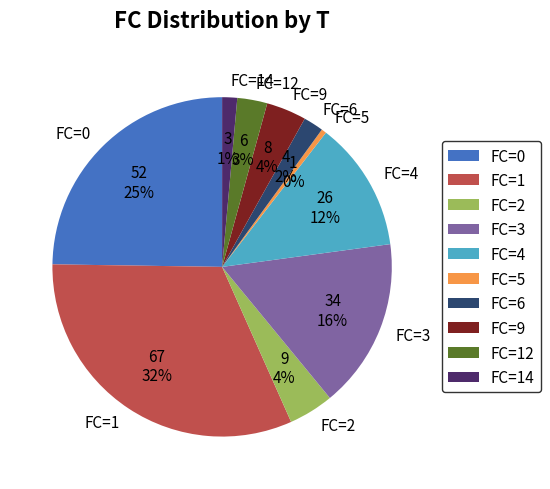

Which has a higher value, FC=6 or FC=4?

FC=4